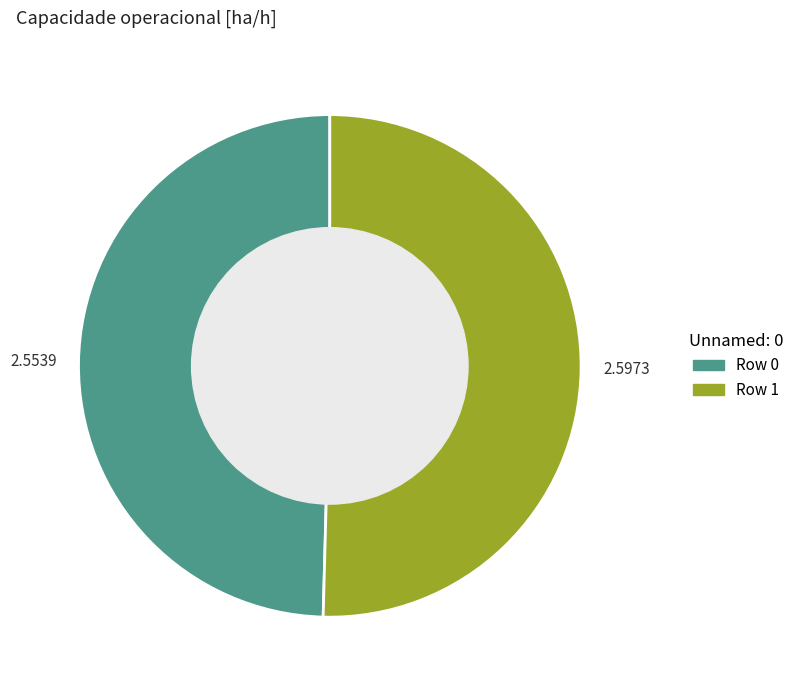

Approximately how many times larger is the value at Row 0 compared to Row 1?

1.0